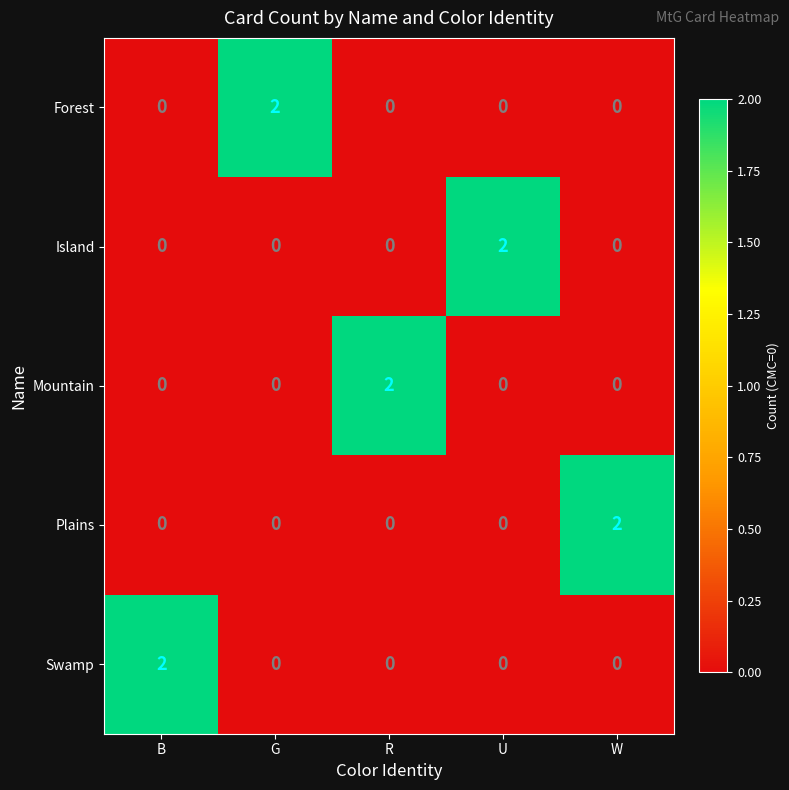

Which category has the highest value in the Island series?

U